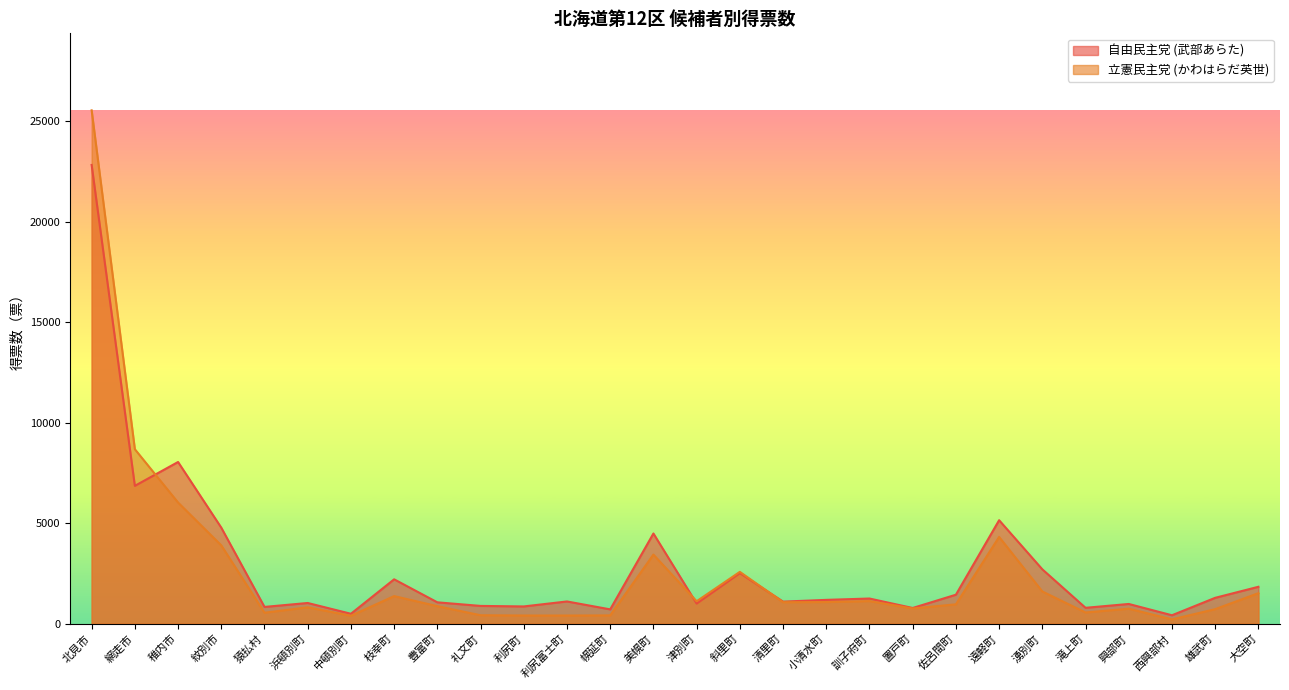

Which category has the lowest value in the 立憲民主党 (かわはらだ英世) series?

西興部村